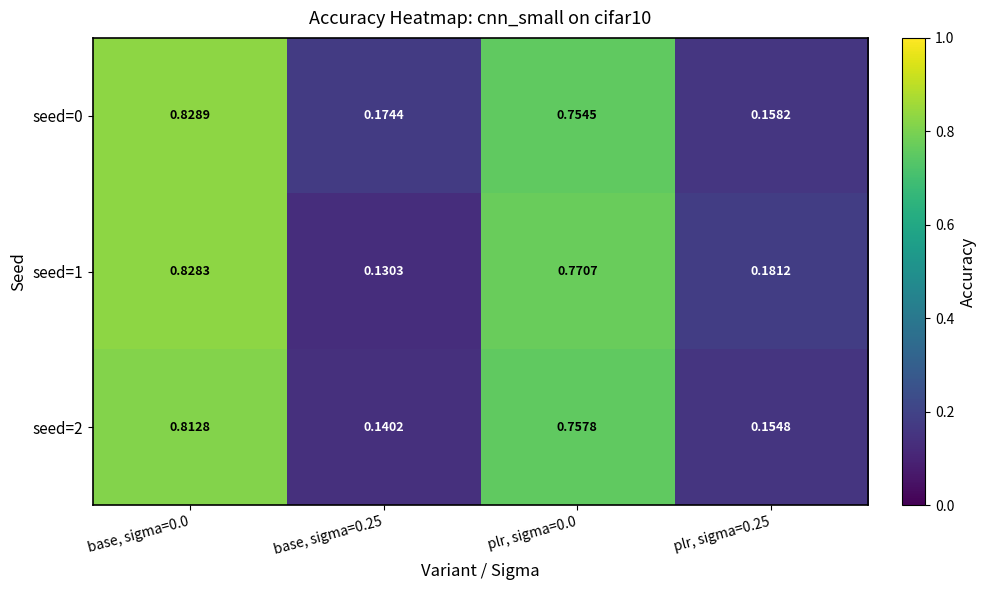

Is the value of seed=1 at plr, sigma=0.25 greater than the value of seed=0 at plr, sigma=0.0?

No